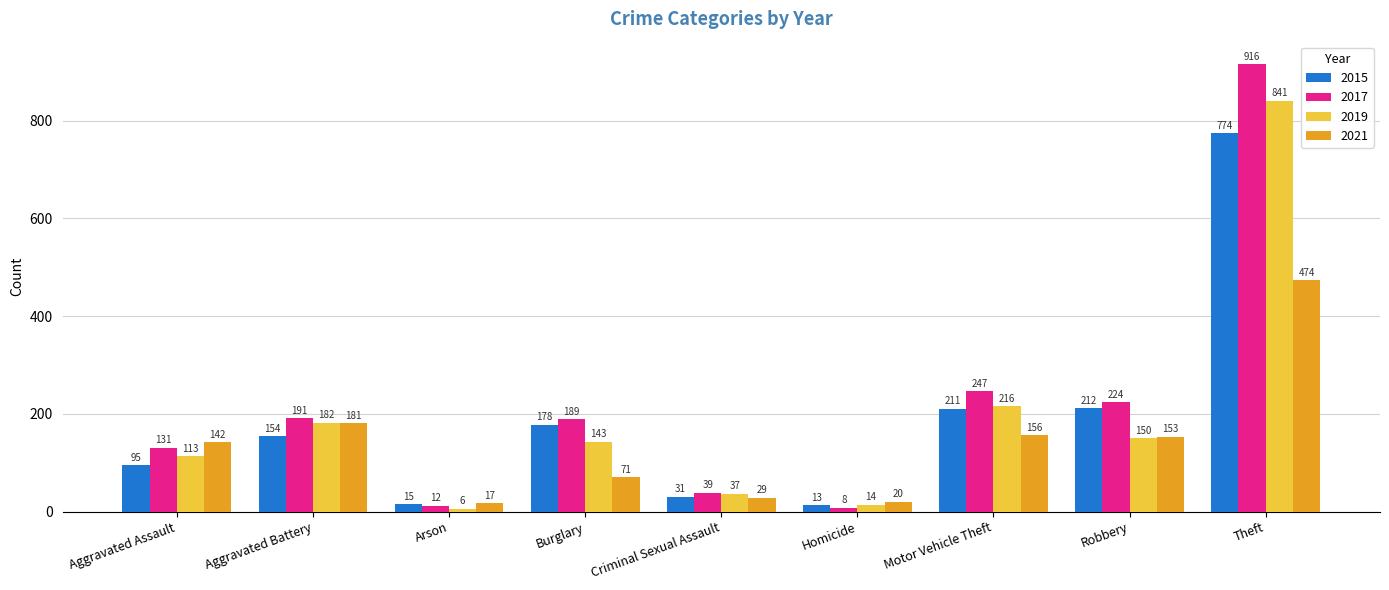

How many bars are there in each group?

4